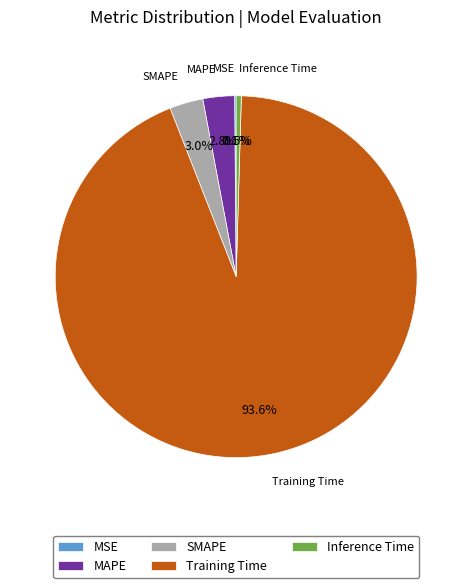

Between Training Time and SMAPE, which is larger?

Training Time